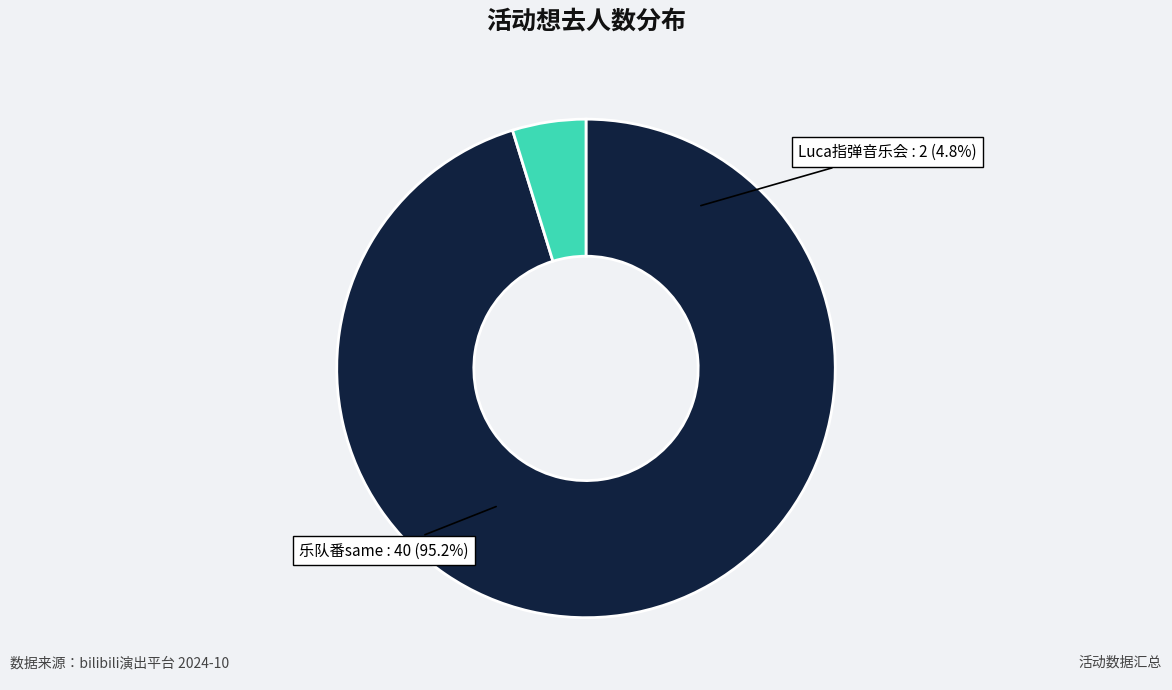

To the nearest percent, what is the difference between the largest and smallest slice percentages?

90%